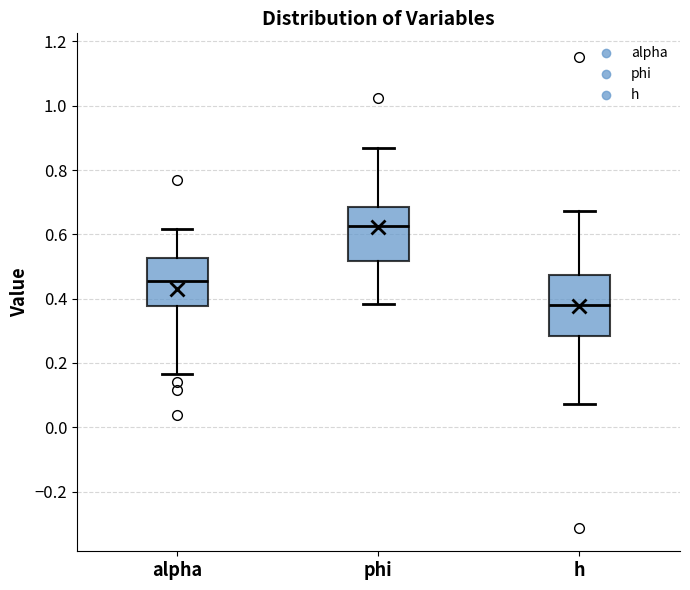

Which box has the lowest median line?

h